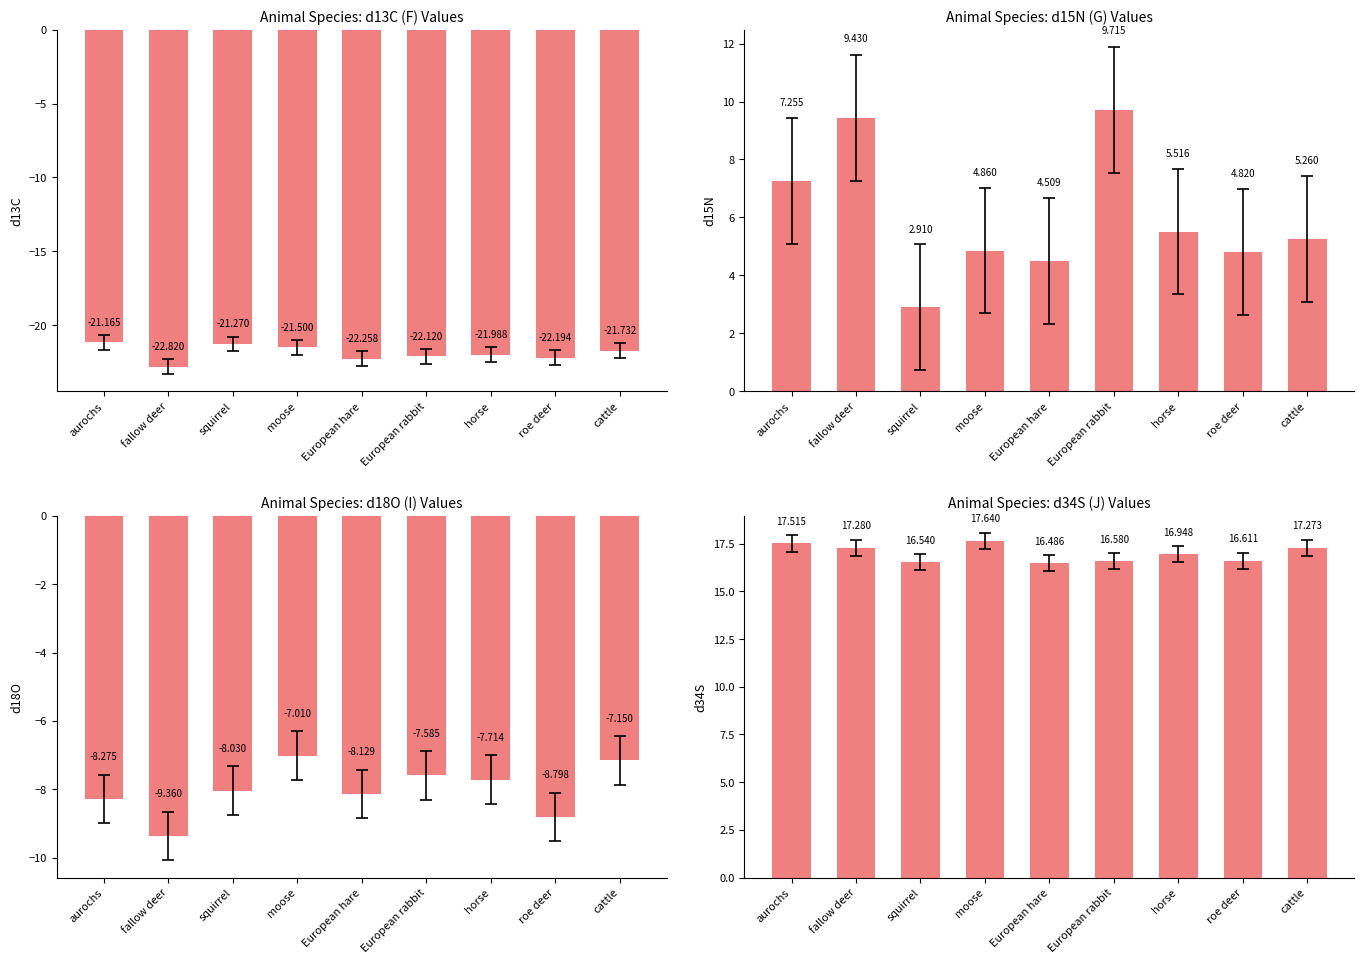

Are the bars grouped side by side (vs. stacked)?

Yes